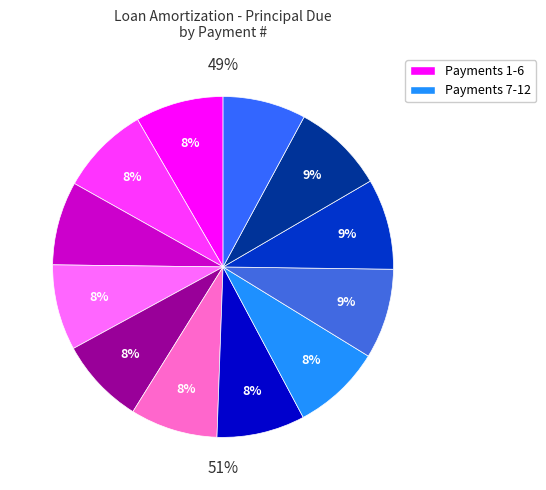

The 4 slice represents 18% of the pie. True or false?

False